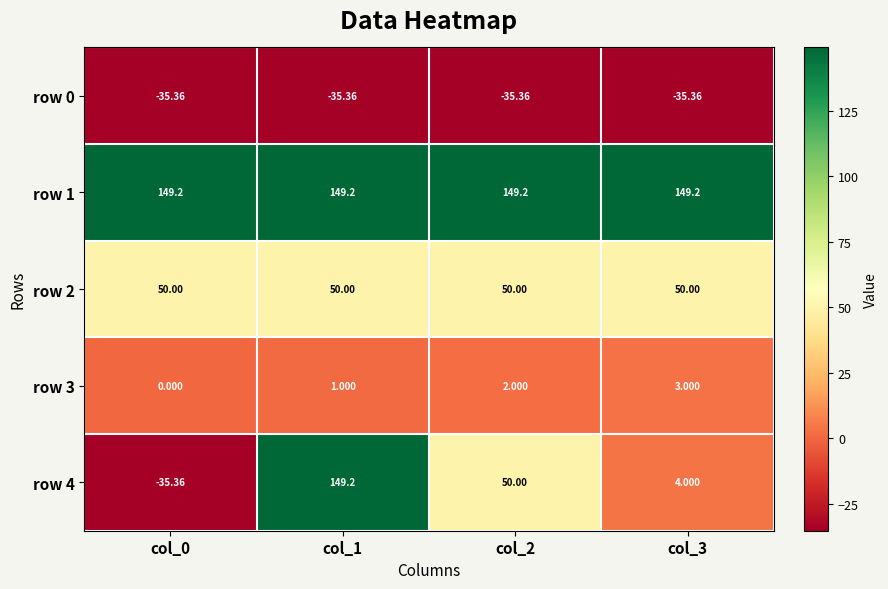

How many distinct data groups are displayed?

5